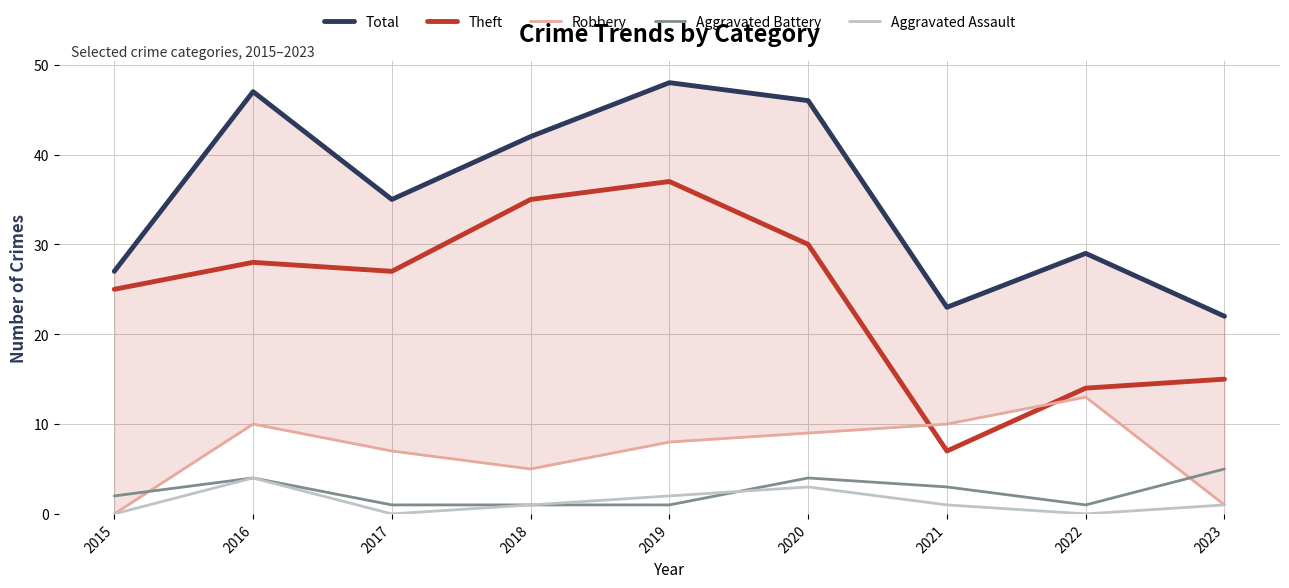

Which category has the highest value in the Aggravated Battery series?

2023